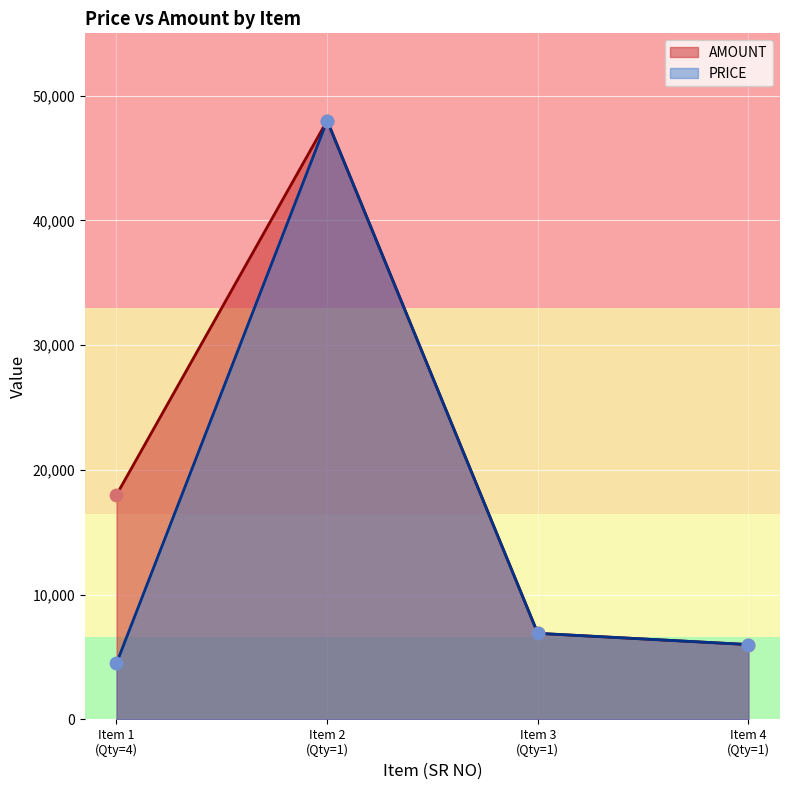

Which series has the widest spread of Y values?

PRICE